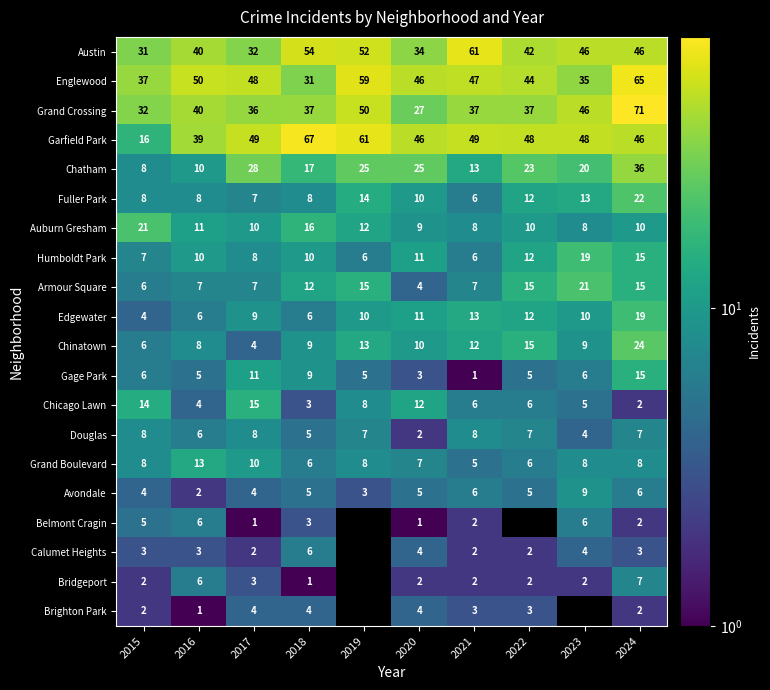

The Avondale series shows 2 at 2016. True or false?

True